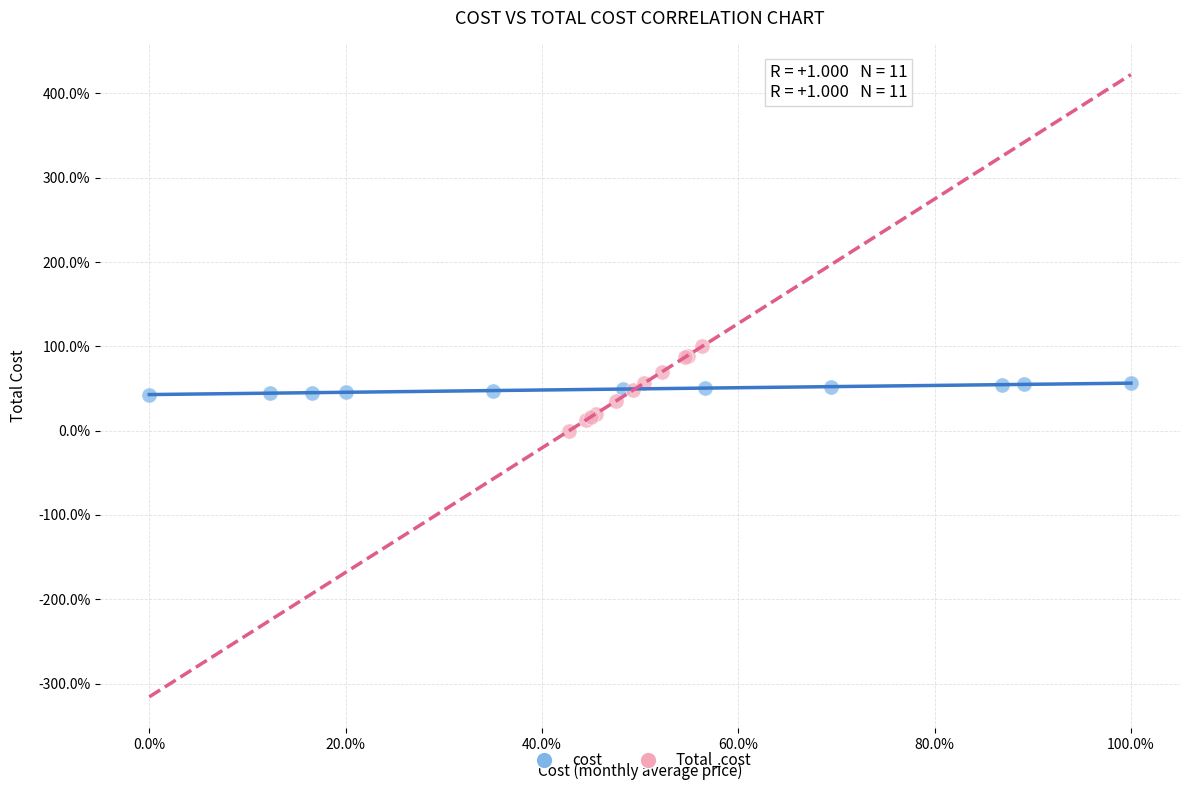

Which series has the widest spread of Y values?

Total_cost